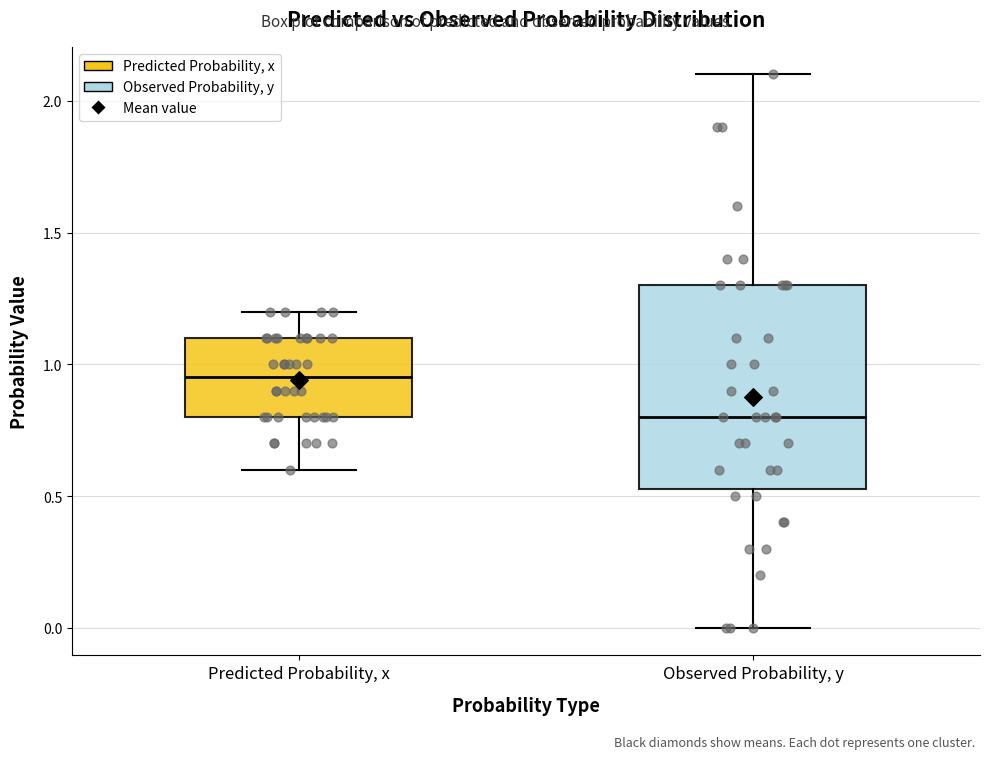

Which box is the tallest, from its lower edge to its upper edge?

Observed Probability, y